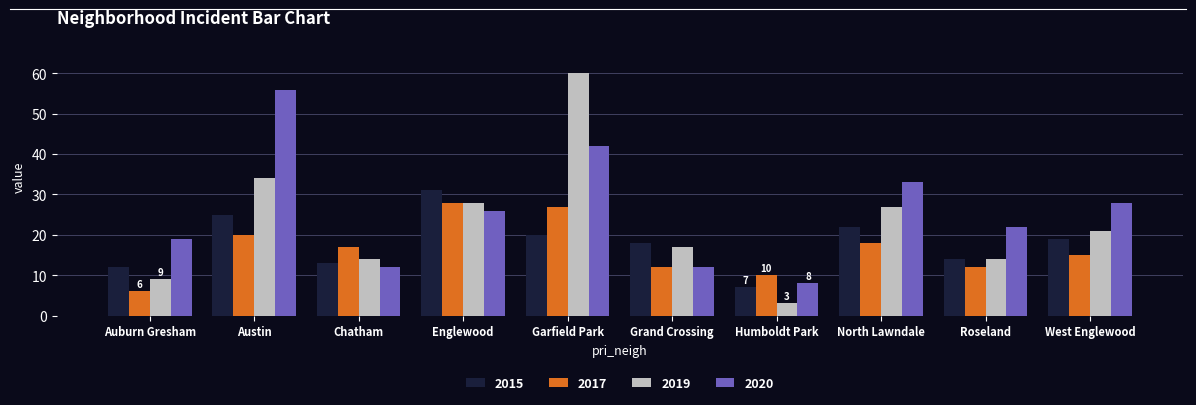

Reading left to right, transcribe all the data shown in this chart.

2015: Auburn Gresham=12	Austin=25	Chatham=13	Englewood=31	Garfield Park=20	Grand Crossing=18	Humboldt Park=7	North Lawndale=22	Roseland=14	West Englewood=19
2017: Auburn Gresham=6	Austin=20	Chatham=17	Englewood=28	Garfield Park=27	Grand Crossing=12	Humboldt Park=10	North Lawndale=18	Roseland=12	West Englewood=15
2019: Auburn Gresham=9	Austin=34	Chatham=14	Englewood=28	Garfield Park=60	Grand Crossing=17	Humboldt Park=3	North Lawndale=27	Roseland=14	West Englewood=21
2020: Auburn Gresham=19	Austin=56	Chatham=12	Englewood=26	Garfield Park=42	Grand Crossing=12	Humboldt Park=8	North Lawndale=33	Roseland=22	West Englewood=28